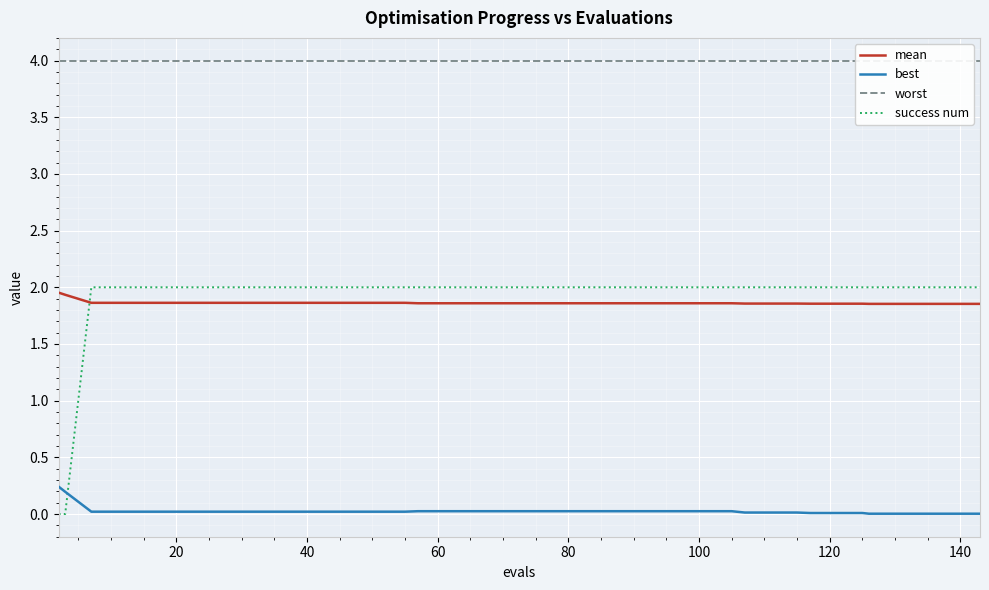

Which series ends up on top after the final intersection of mean and success num?

success num